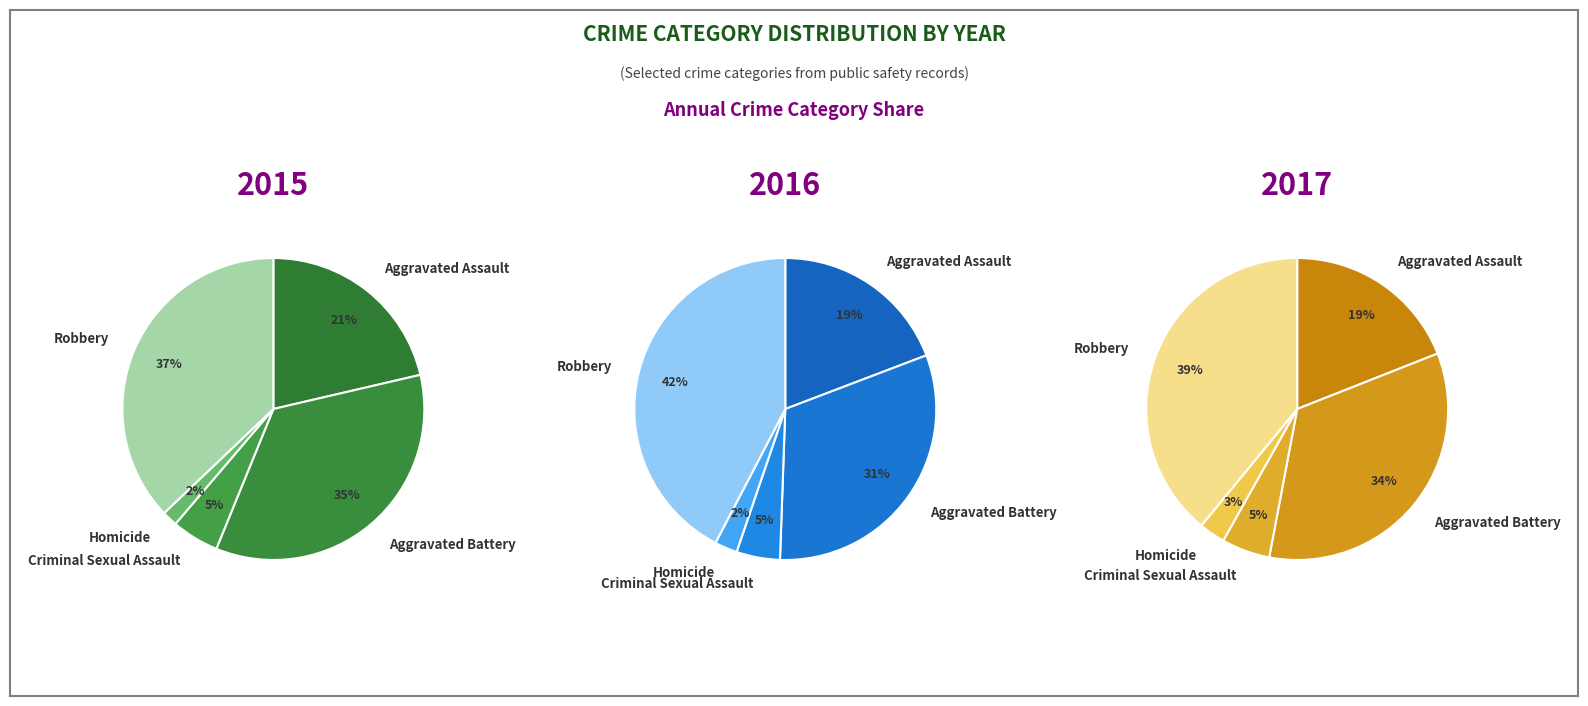

True or false: Homicide accounts for 2% of the total.

True